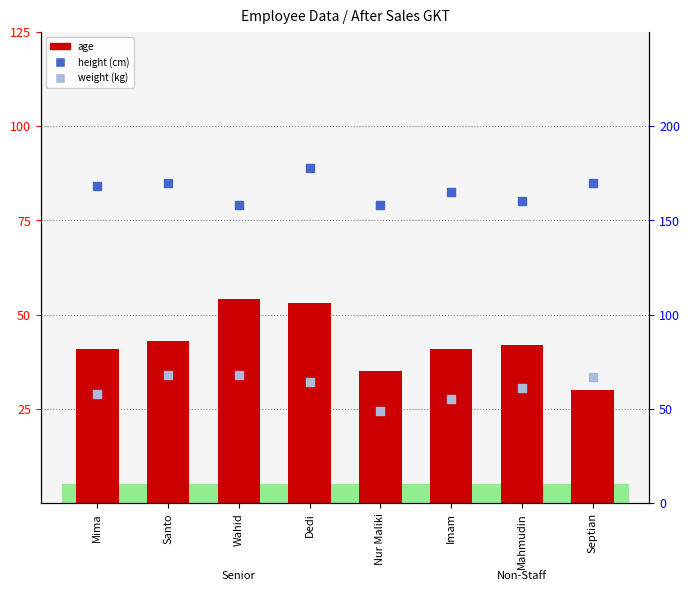

At how many categories does at least one series exceed 65?

8